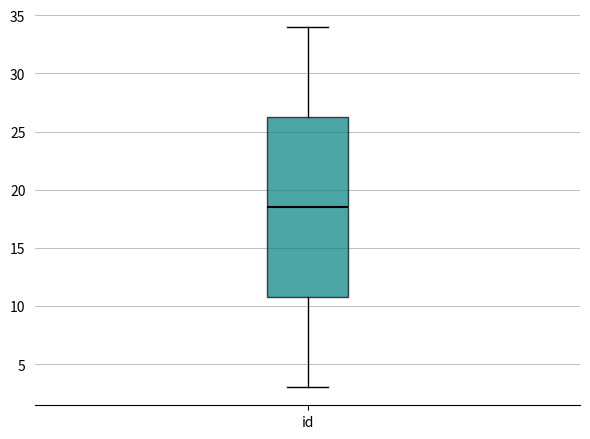

Transcribe this box plot: give where the median line is, the range the box spans, and where the two whiskers end, as read against the y-axis. The values are not printed on the chart, so give them approximately, as read against the axis.

median 18.5, box 11.0 to 26.5, whiskers 3.0 to 34.0